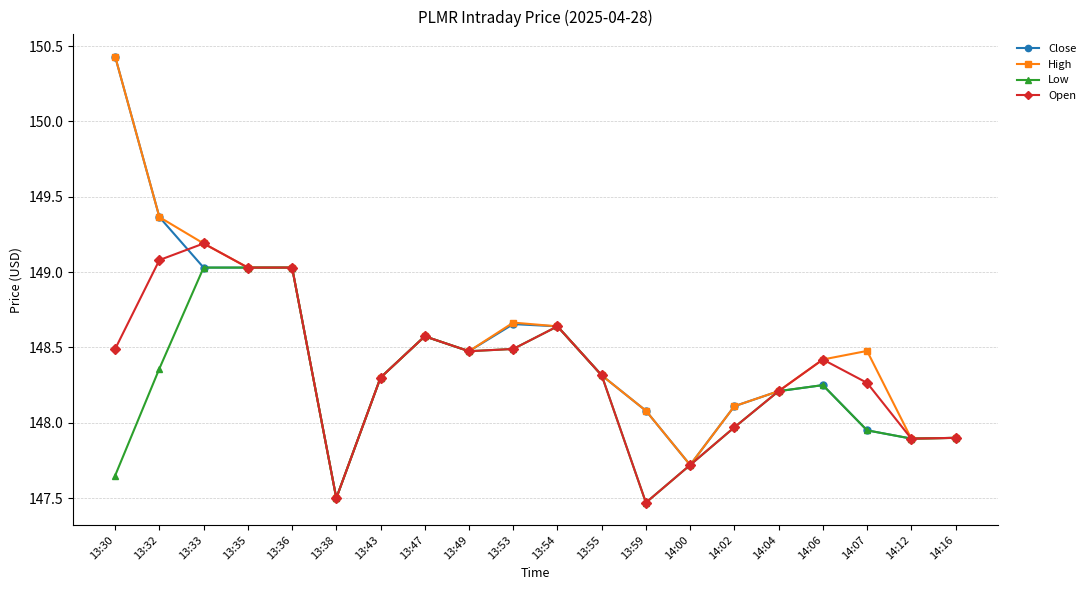

What position from the left is 13:49?

9